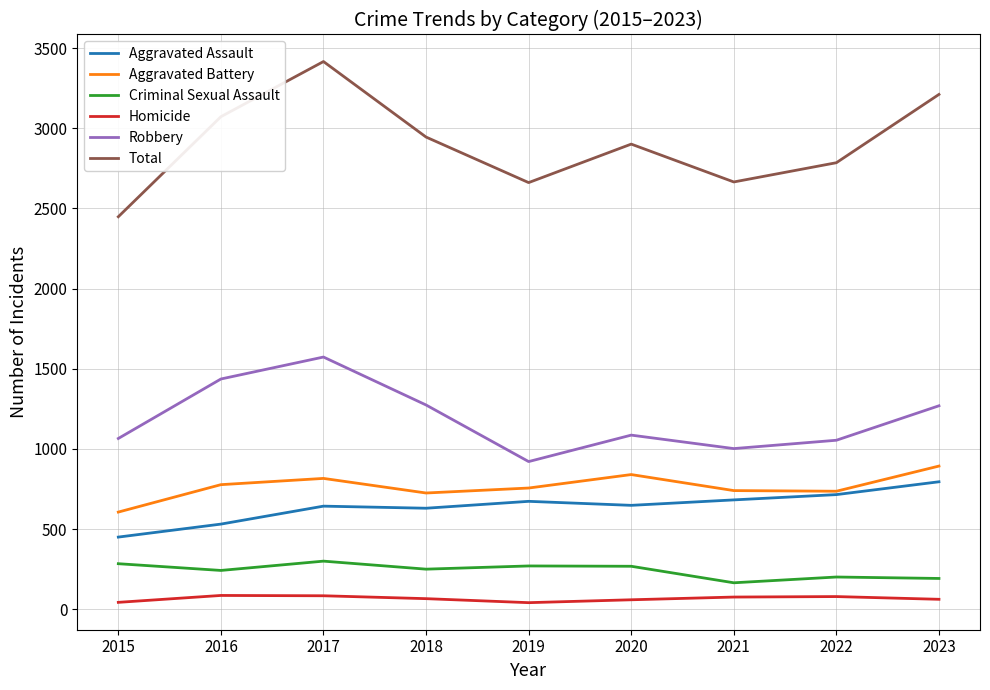

At how many categories does at least one series exceed 2508?

8